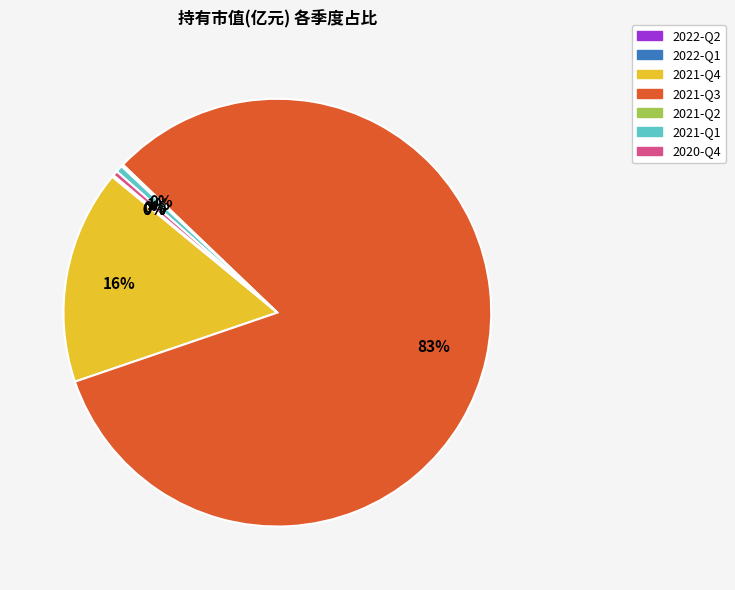

What percentage is the 2021-Q3 slice, to the nearest percent?

83%